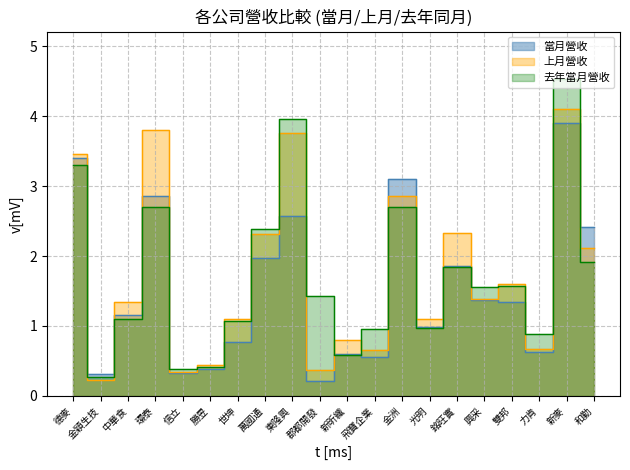

How many lines are shown in the chart?

3